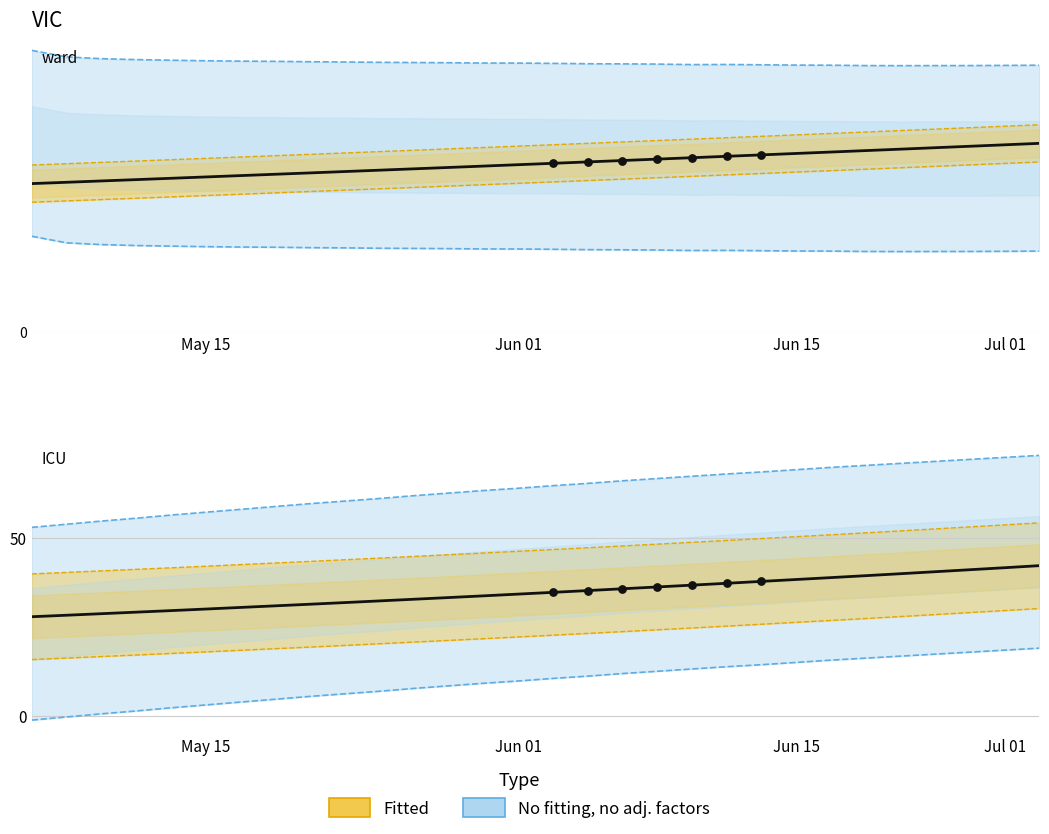

Is the value of MTOW [kg] at 4 greater than the value of Combustivel consumido [L] at 13?

Yes